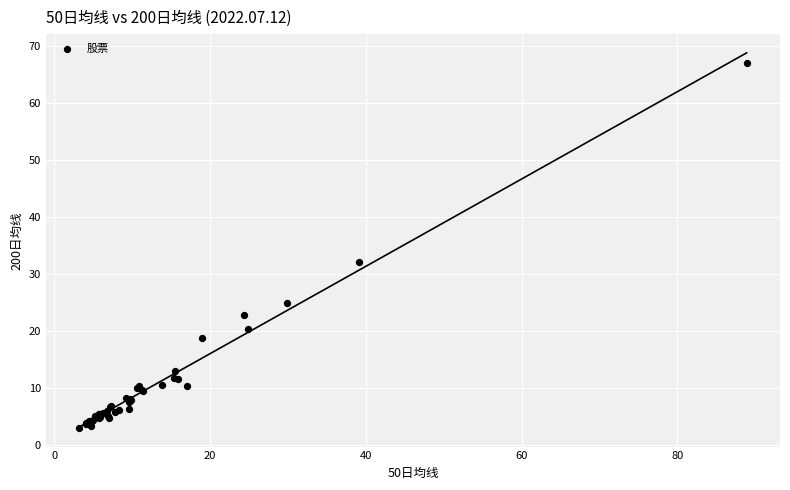

What Y value in the scatter plot is closest to 35?

32.1